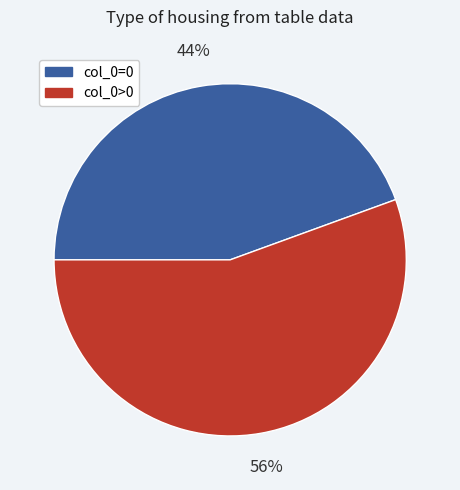

To the nearest percent, what percentage of the pie is col_0=0?

44%